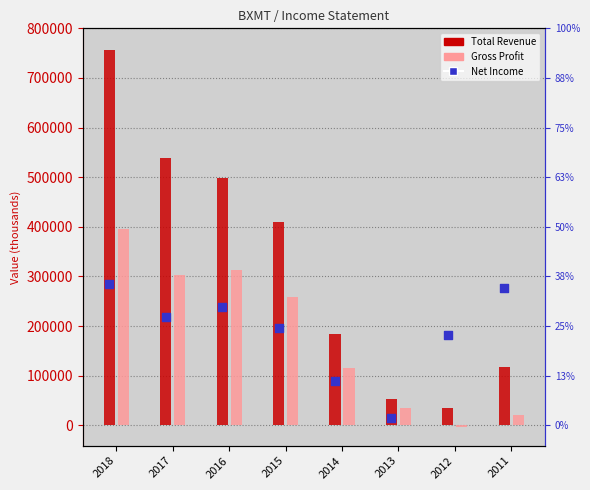

Which series has the largest total across all categories?

Total Revenue